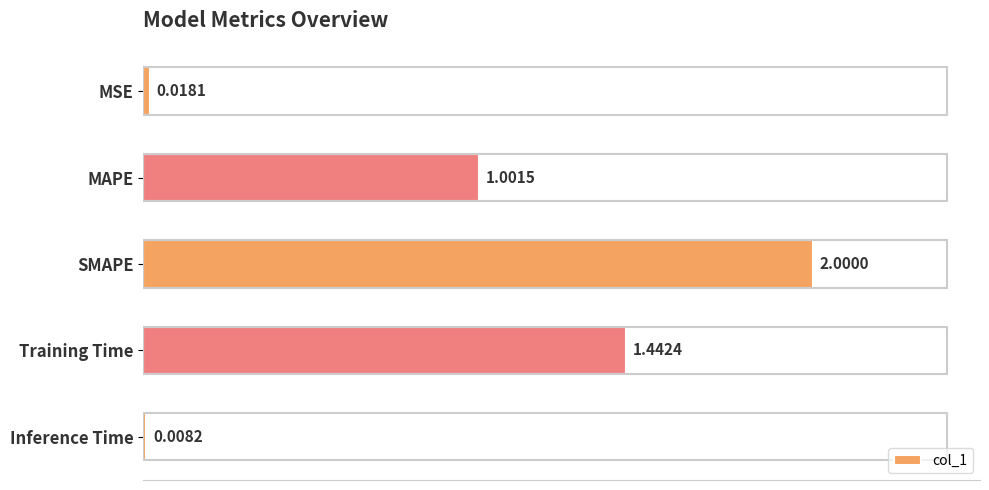

What is the sum of all values?

4.5